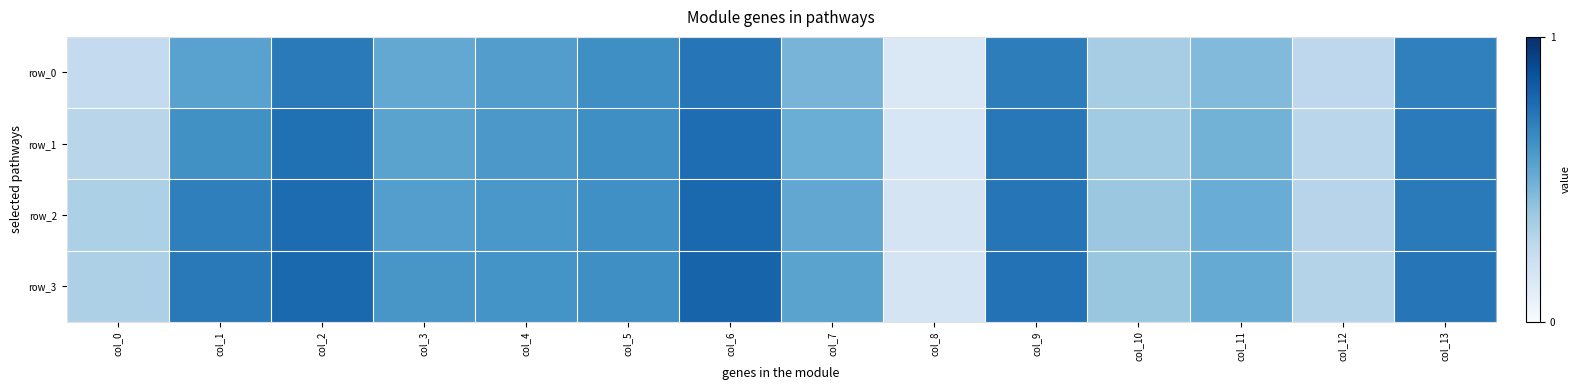

List the series in order of their peak value, lowest first.

row_0, row_1, row_2, row_3